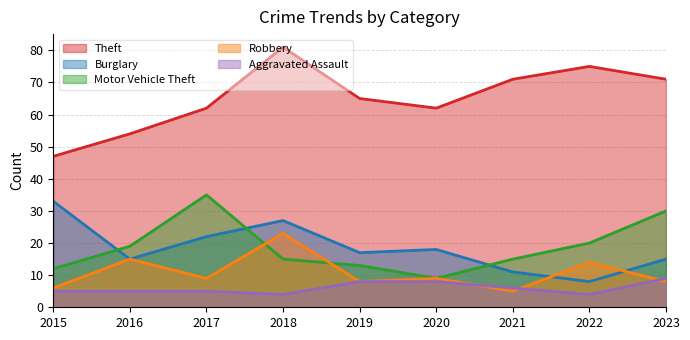

At how many categories does at least one series exceed 58?

7